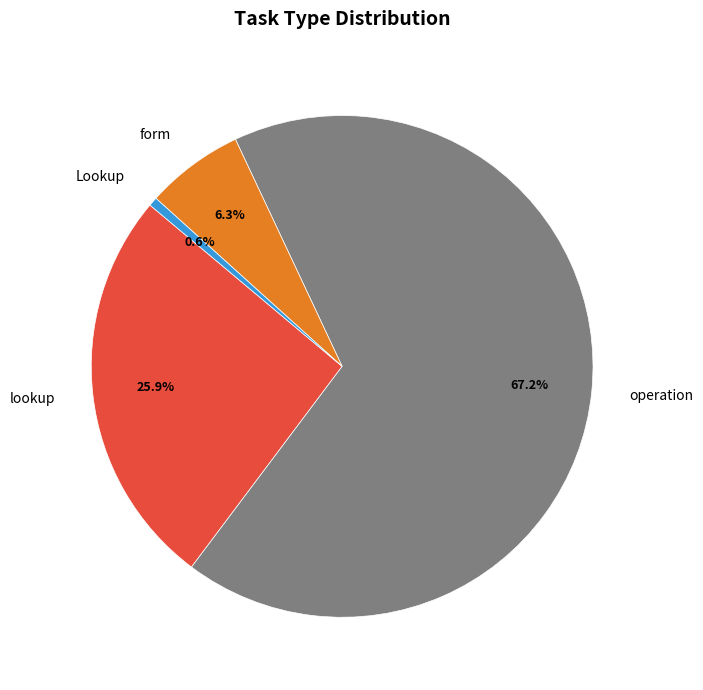

Is operation the majority of the pie?

Yes